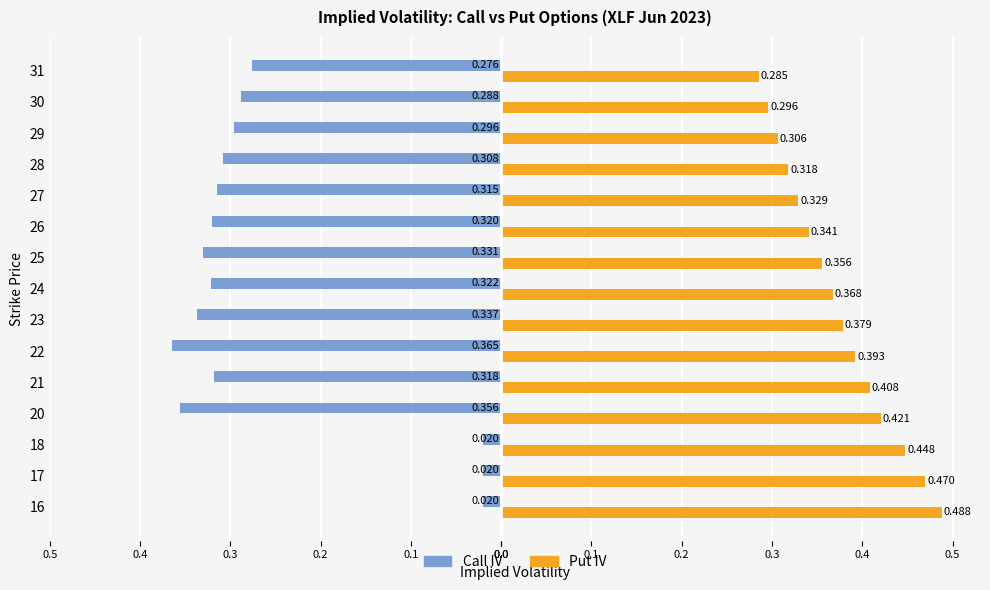

What are all the series names shown in the legend?

Call IV, Put IV